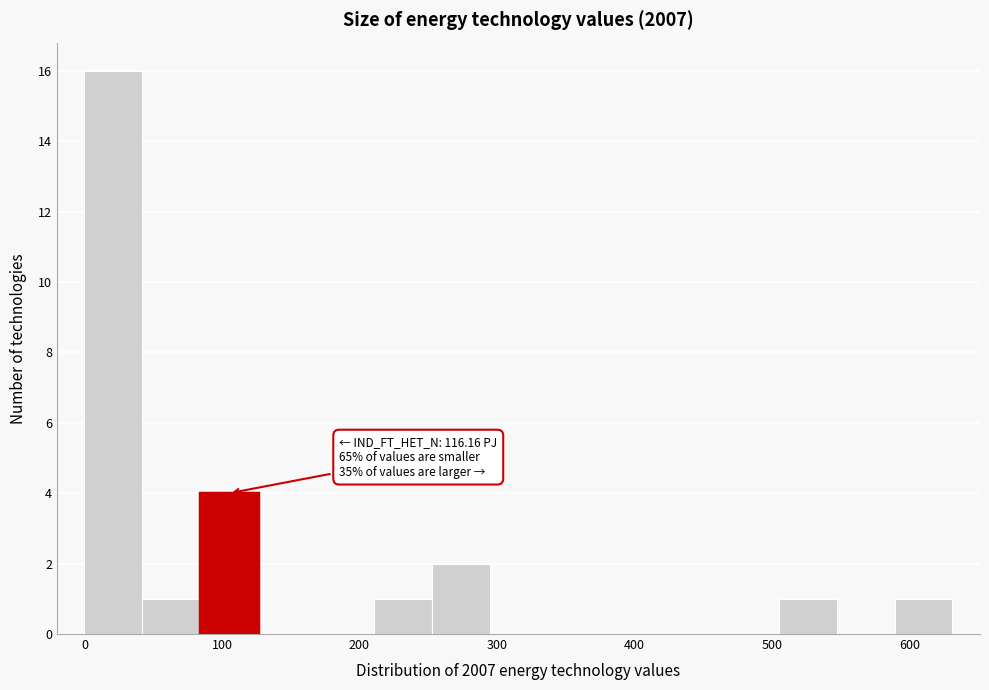

Which range on the x-axis has the tallest bar?

0 to 40